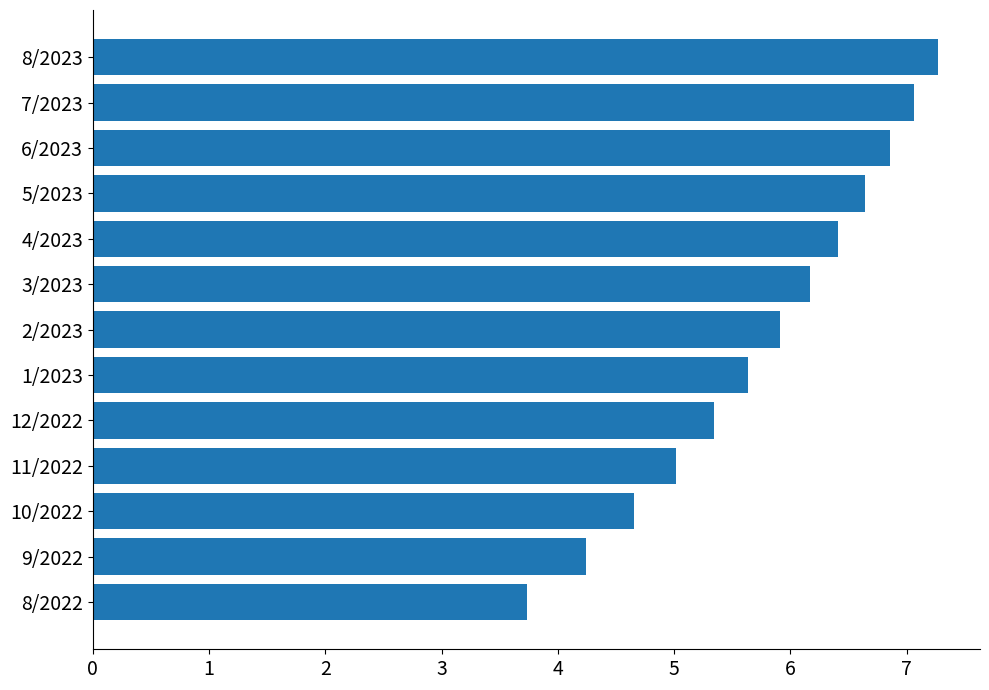

What is the difference between the maximum and minimum values?

3.5